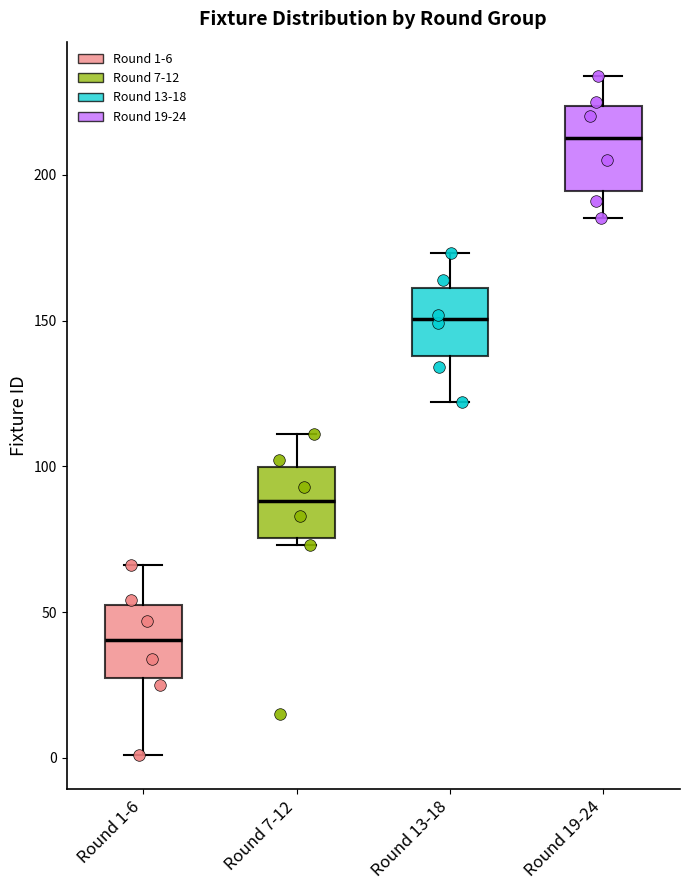

Where is the upper edge of the box for Round 19-24 on the y-axis? The values are not printed on the chart, so give them approximately, as read against the axis.

225